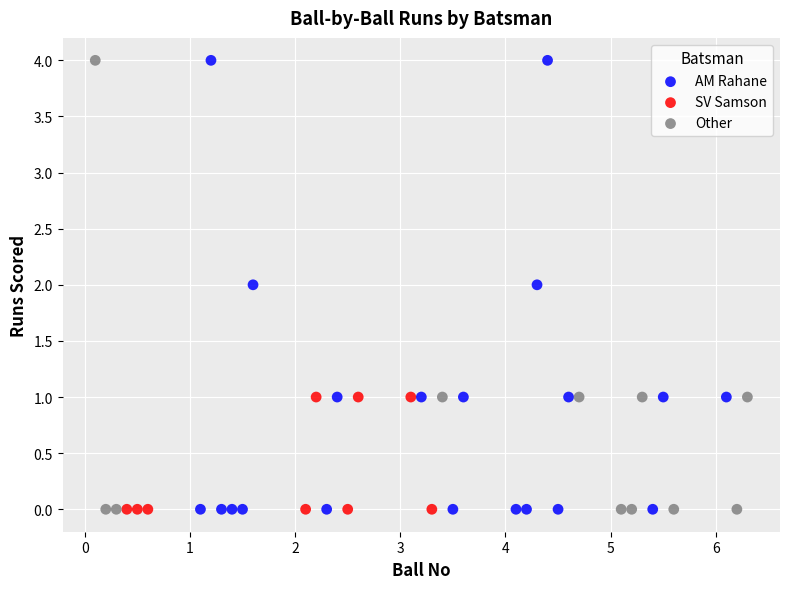

What are all the series names shown in the legend?

AM Rahane, SV Samson, Other